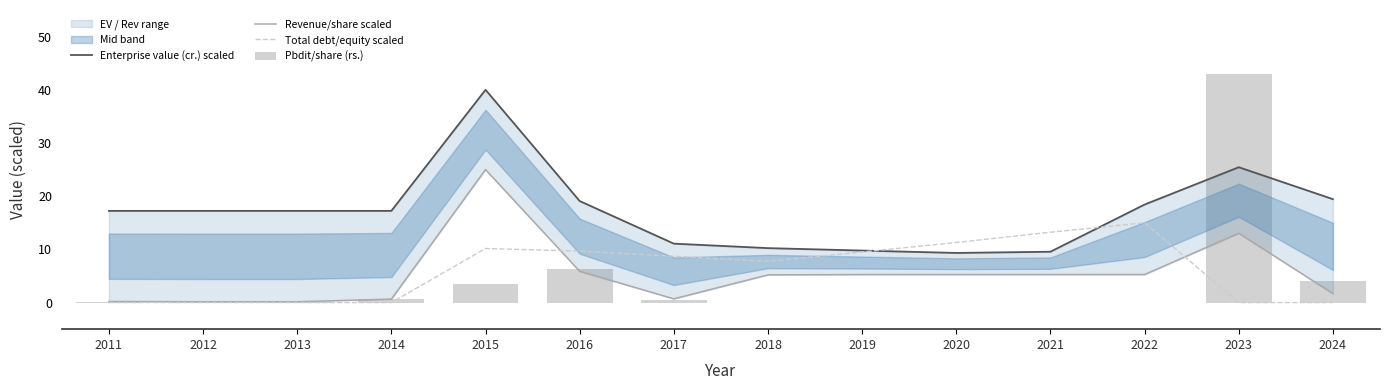

What is the total value across all series at 2012?

17.5